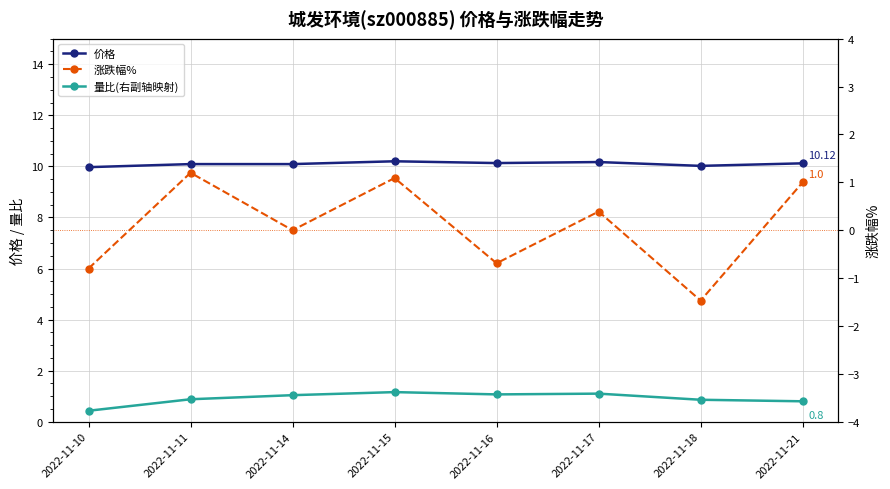

Between 2022-11-17 and 2022-11-21, which series saw the biggest shift?

涨跌幅%